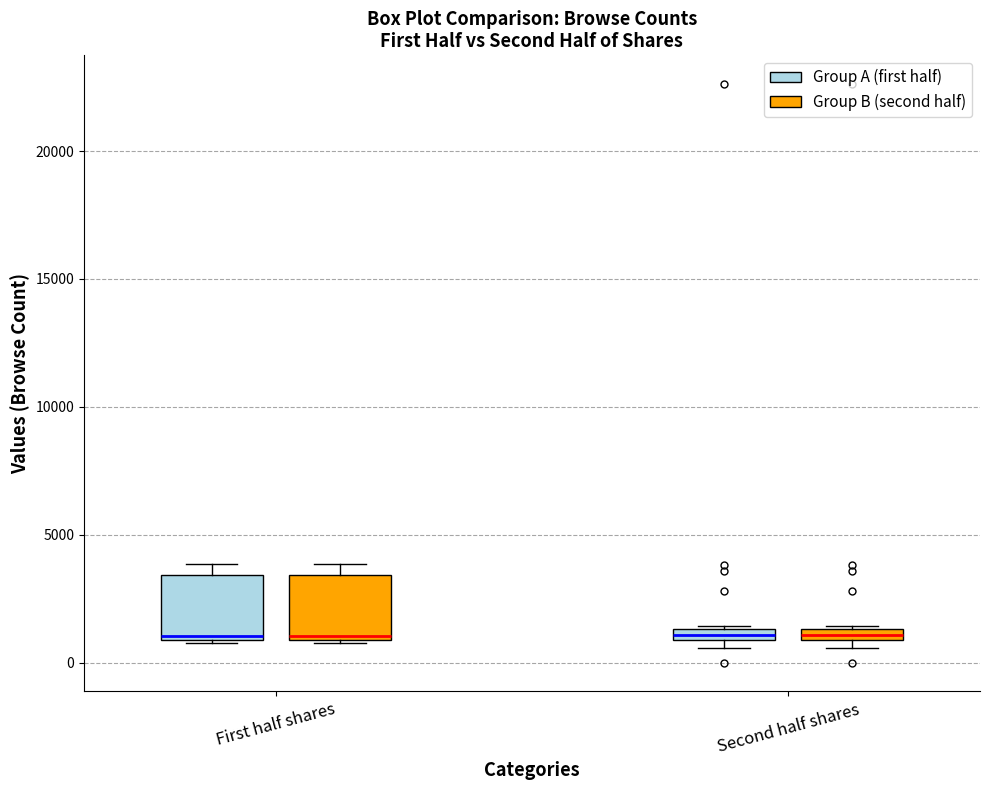

Where is the lower edge of the box for Second half shares (Group A (first half)) on the y-axis? The values are not printed on the chart, so give them approximately, as read against the axis.

1000